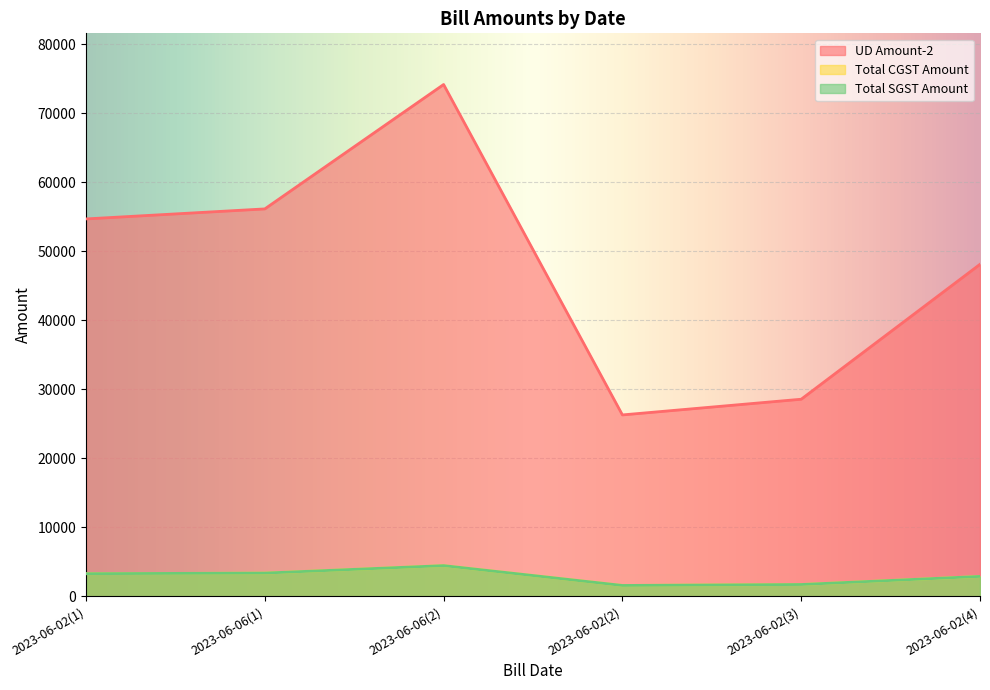

Where is the first local maximum for Total SGST Amount?

2023-06-06(2)